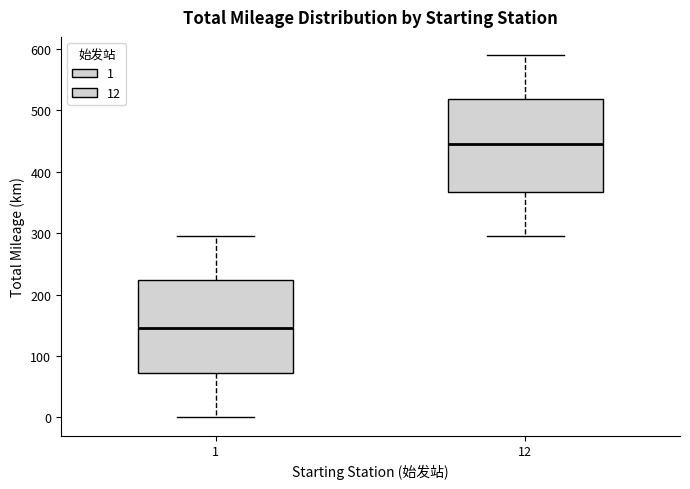

Which box has the lowest median line?

1